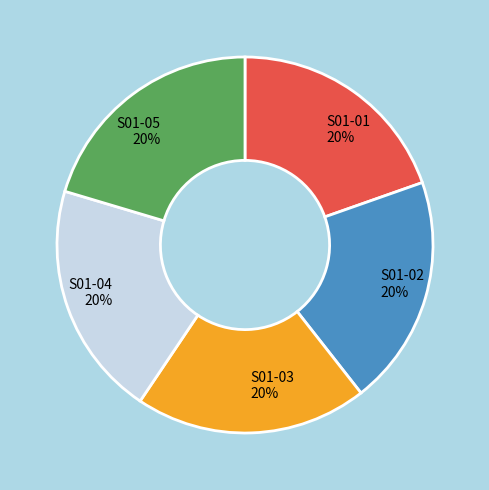

How many segments does this pie chart have?

5